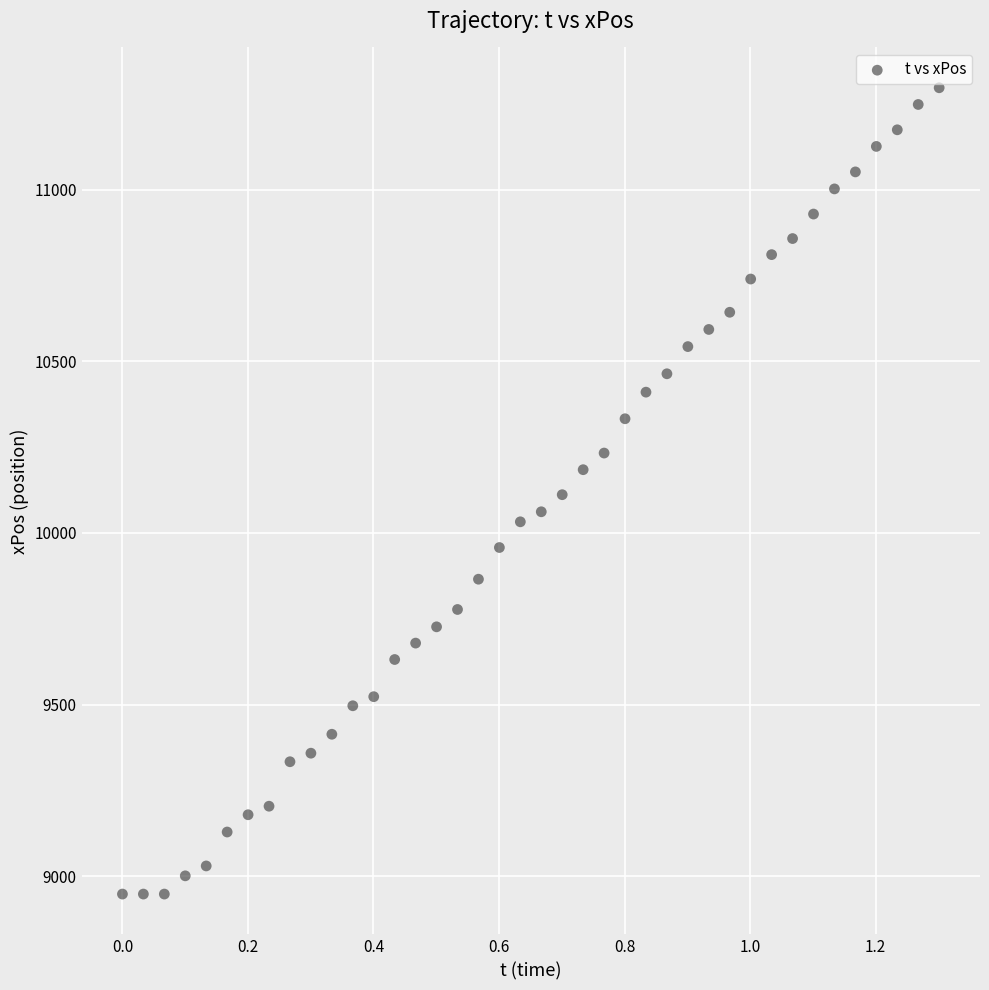

What is the range of X values (max minus min)?

1.3